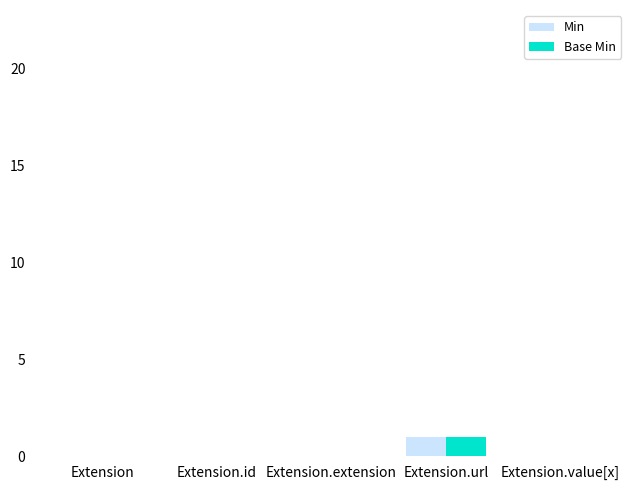

At which label does Base Min reach its peak?

Extension.url